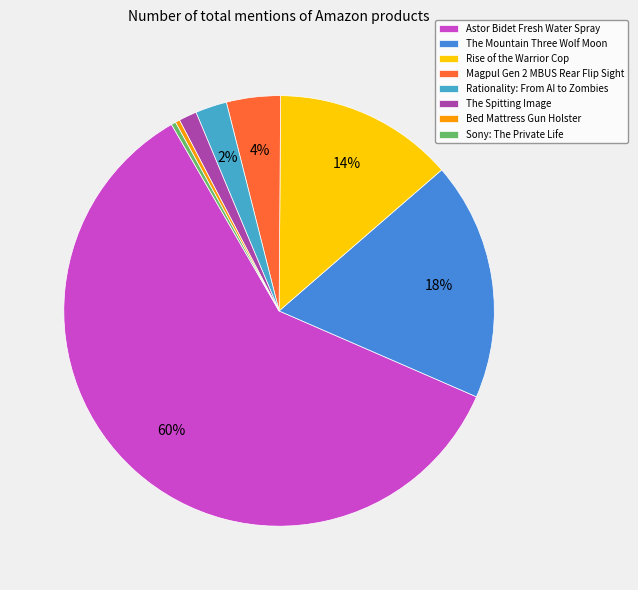

Which slice represents more than half of the pie?

Astor Bidet Fresh Water Spray